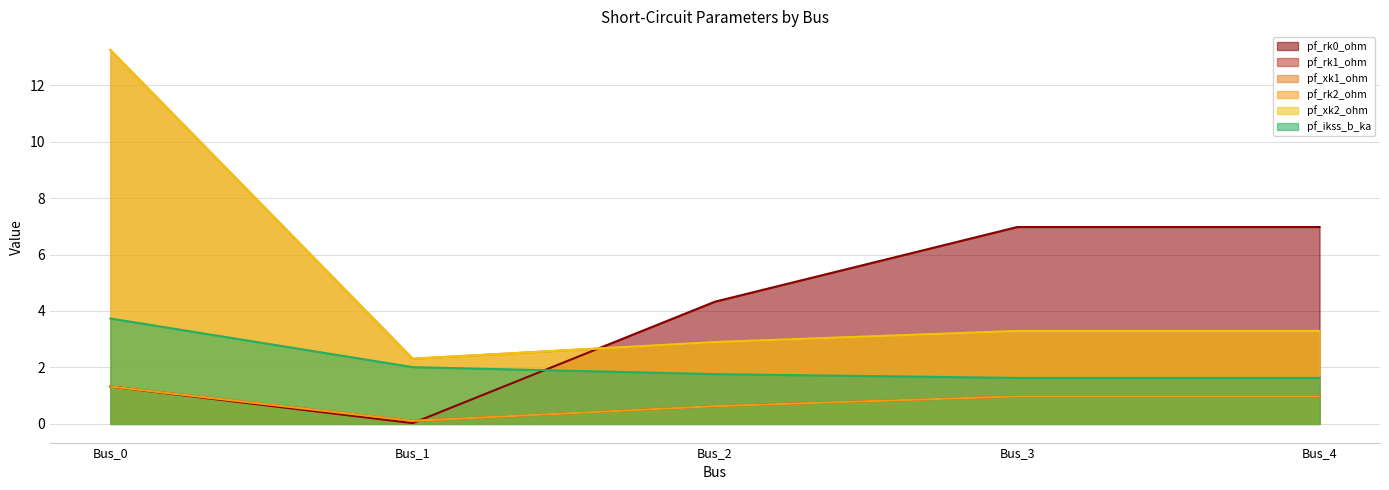

What is the difference between the maximum and second lowest values in the pf_ikss_b_ka series?

2.1